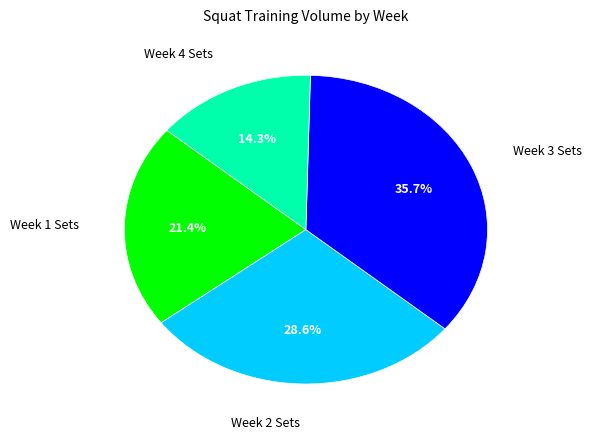

Is there any slice that represents more than half of the pie?

No